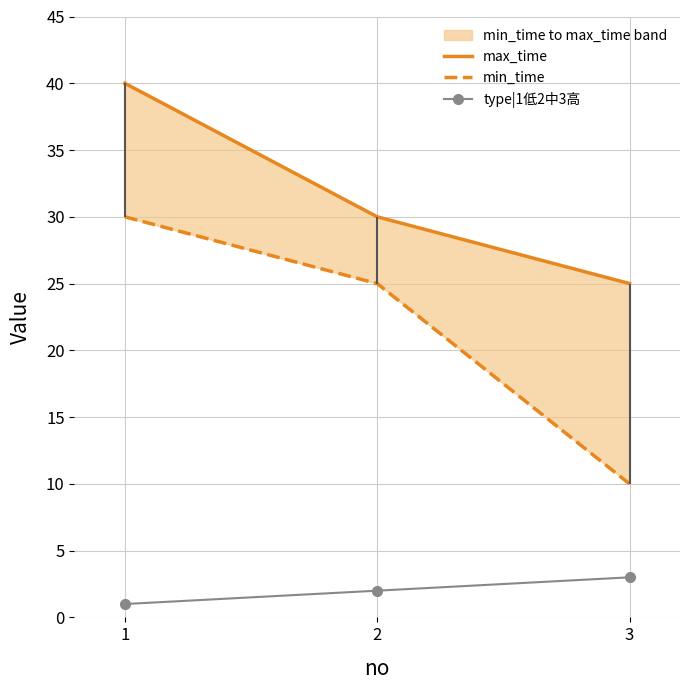

List the labels in order of type|1低2中3高 value, smallest first.

1, 2, 3